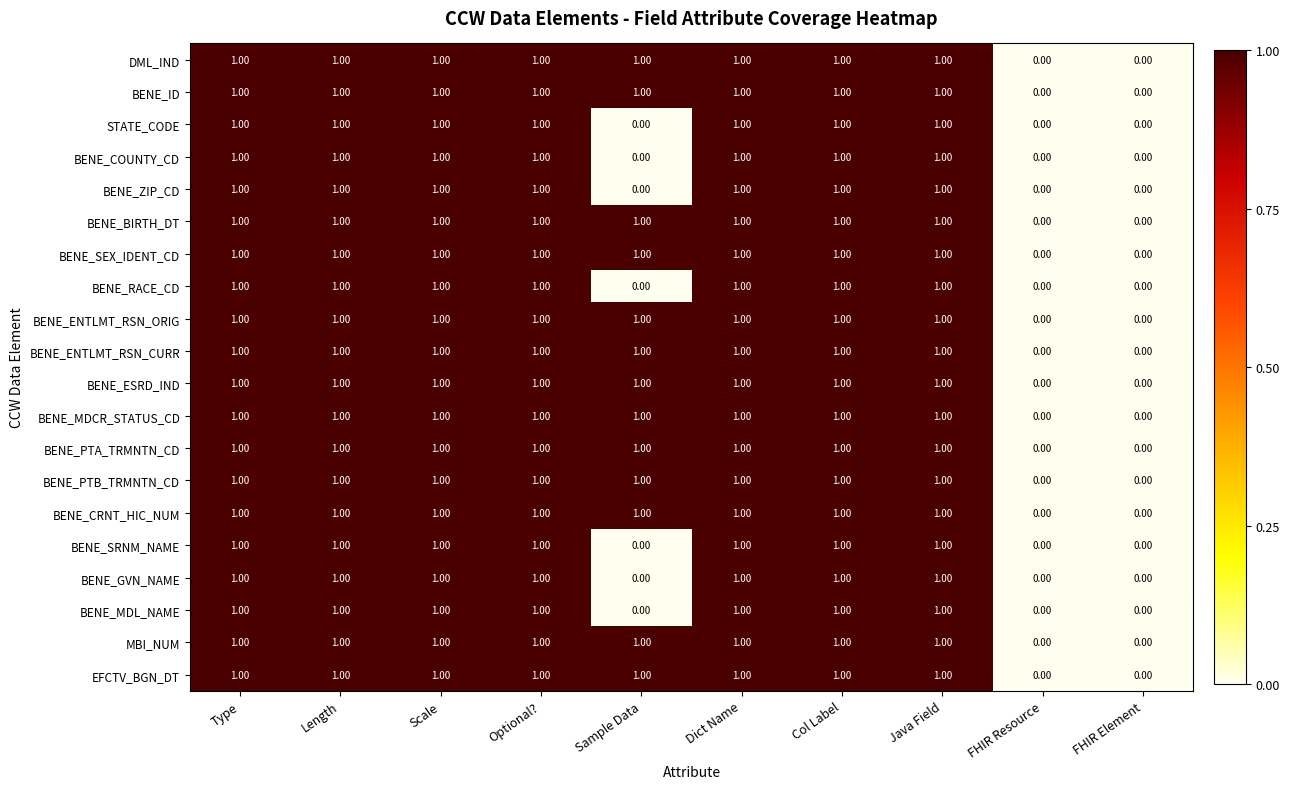

What is the total value across all series at Optional??

20